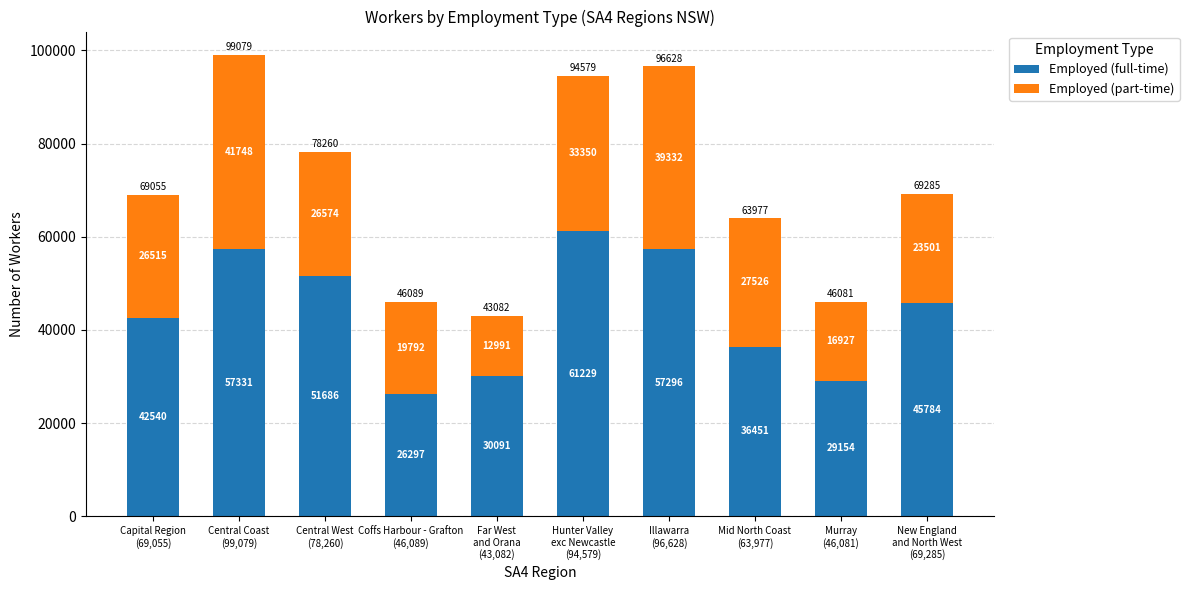

Is it true that Employed (full-time) equals 18322 at Central Coast
(99,079)?

False